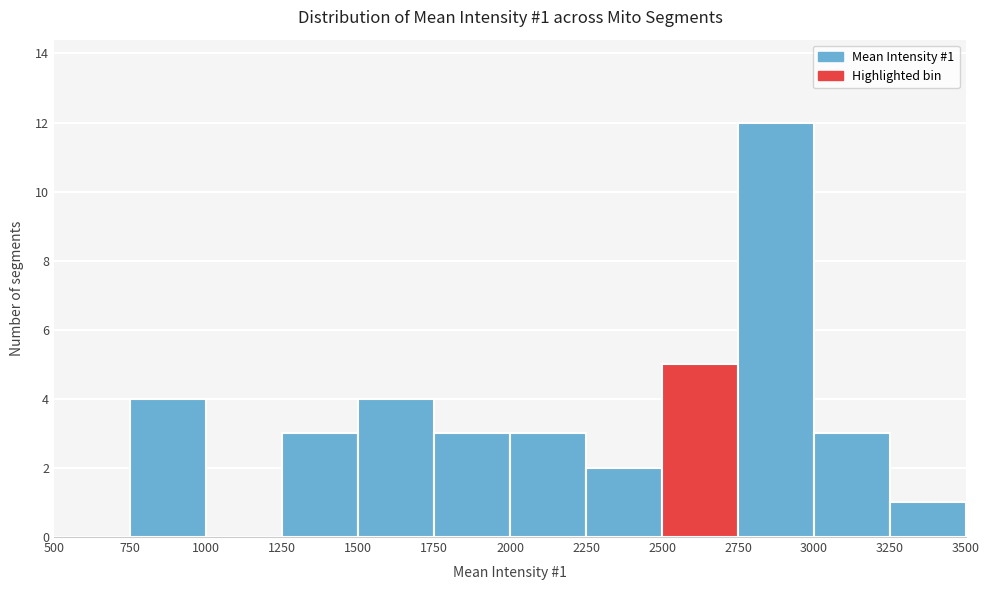

Over which range of the x-axis is the bar tallest?

2750 to 3000